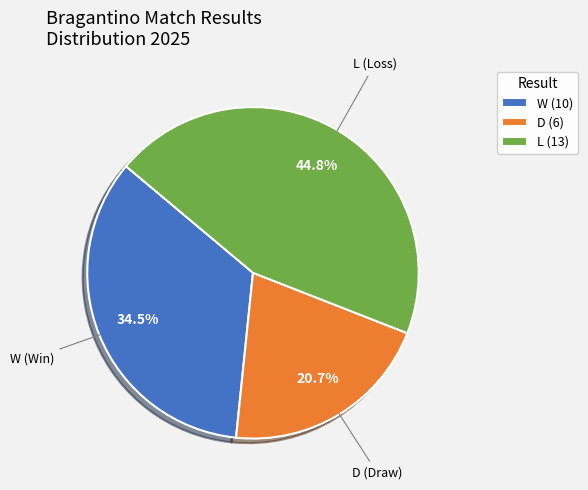

Which category has the smallest portion of the pie?

D